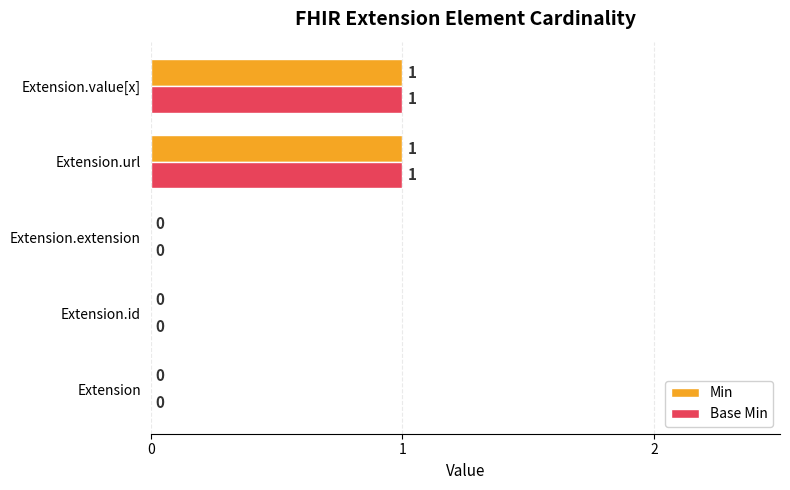

The Base Min series shows 1 at Extension.value[x]. True or false?

True